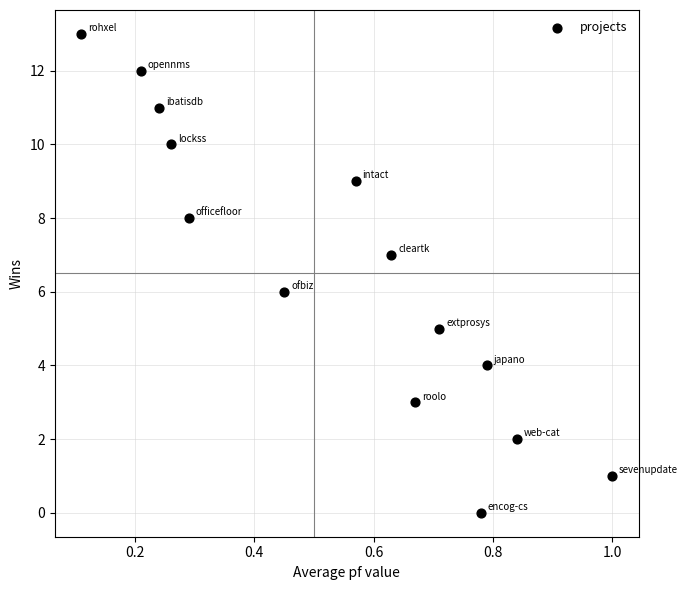

What is the range of Y values (max minus min)?

13